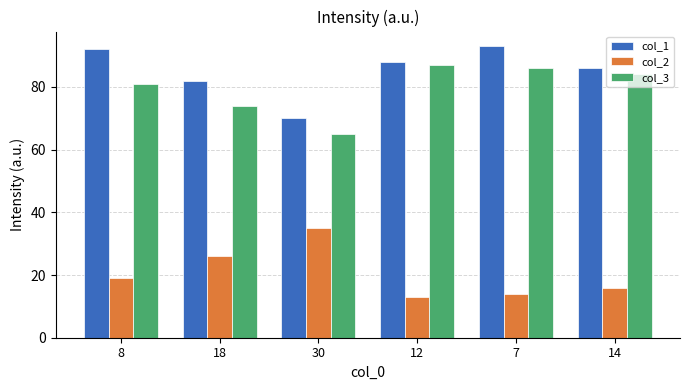

What is the spread (max minus min) of values at 8?

73